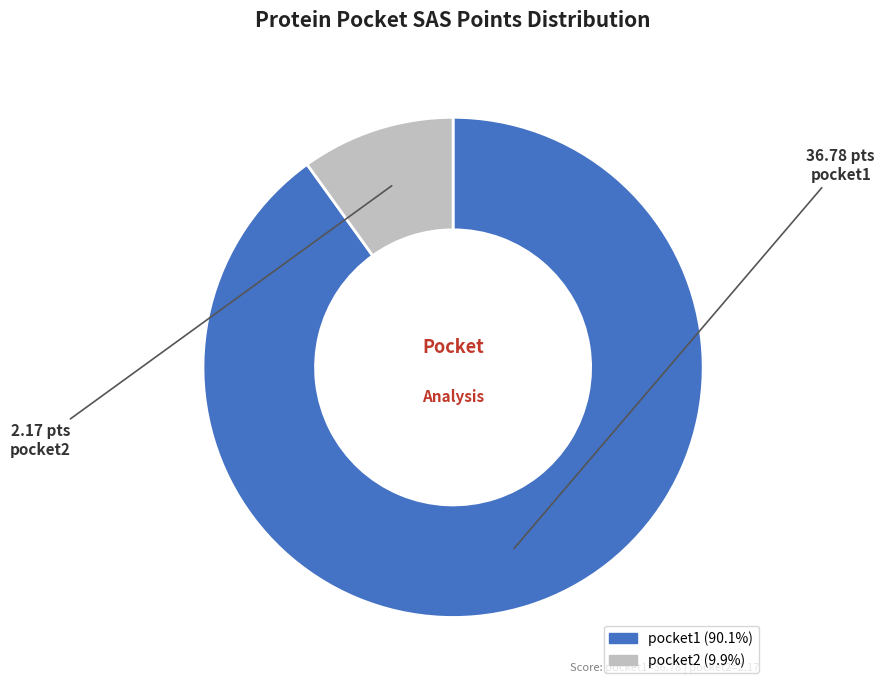

The pocket1 slice represents 82% of the pie. True or false?

False